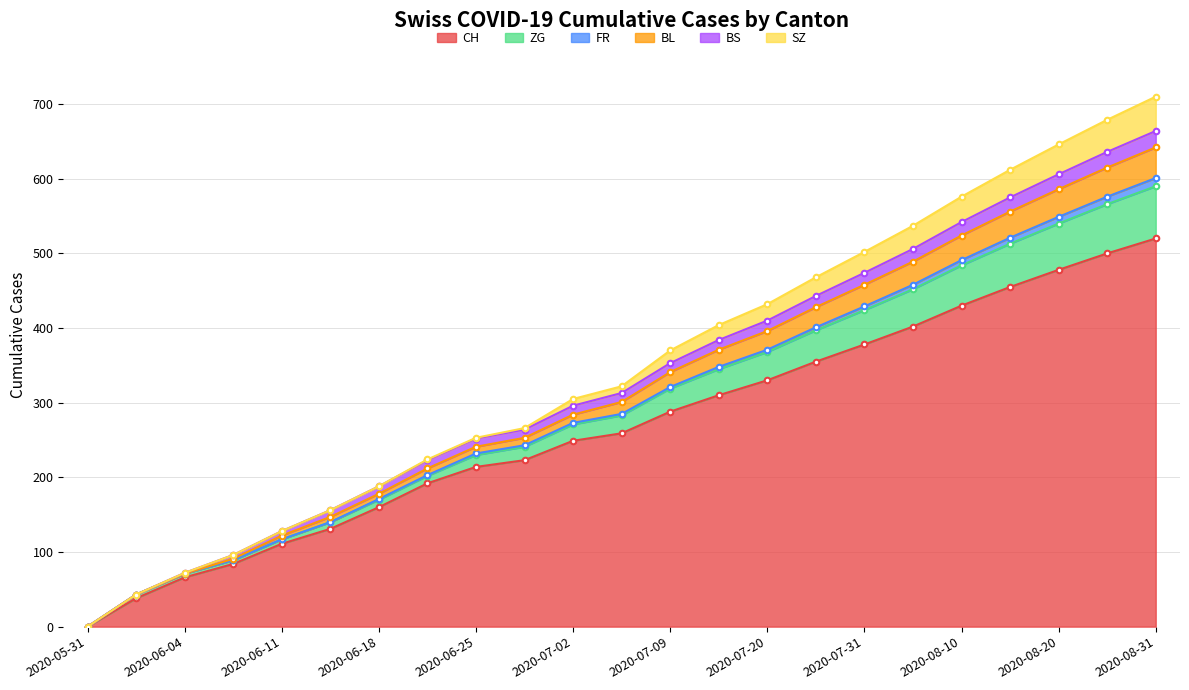

The CH series shows 279 at 2020-06-18. True or false?

False